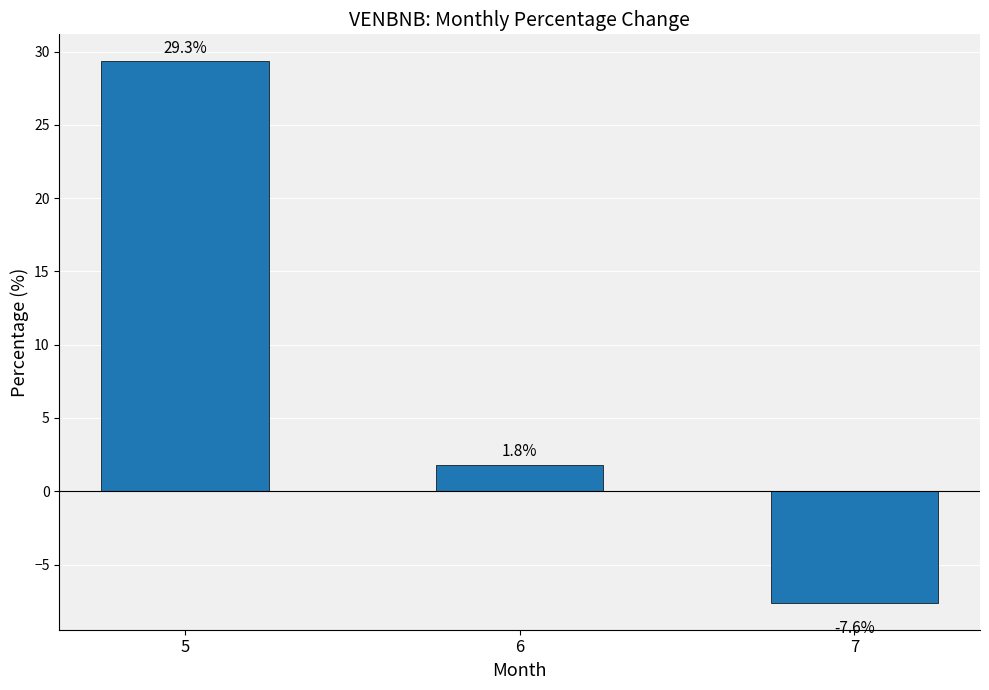

Which category has the highest value across all series?

5